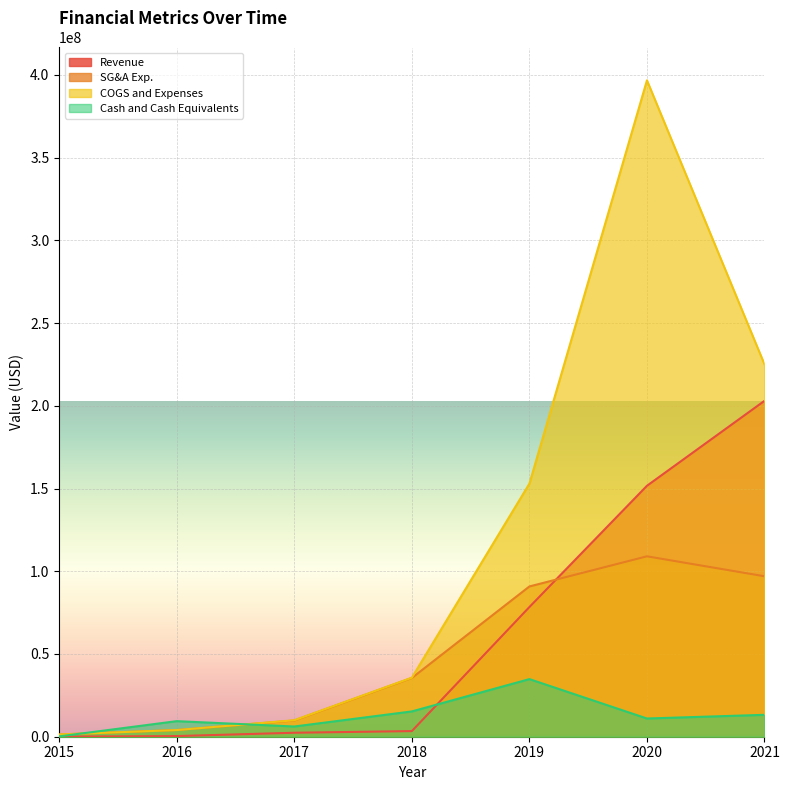

At which label does Cash and Cash Equivalents reach its minimum?

2015